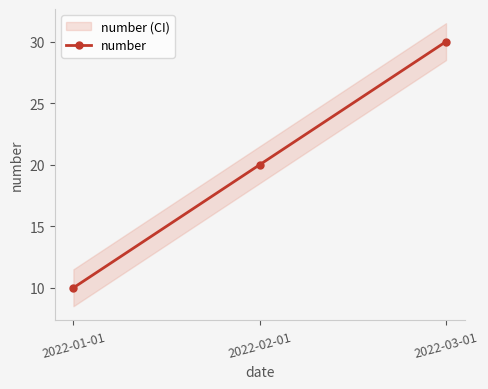

Read the value at 2022-03-01, to the nearest 10.

30